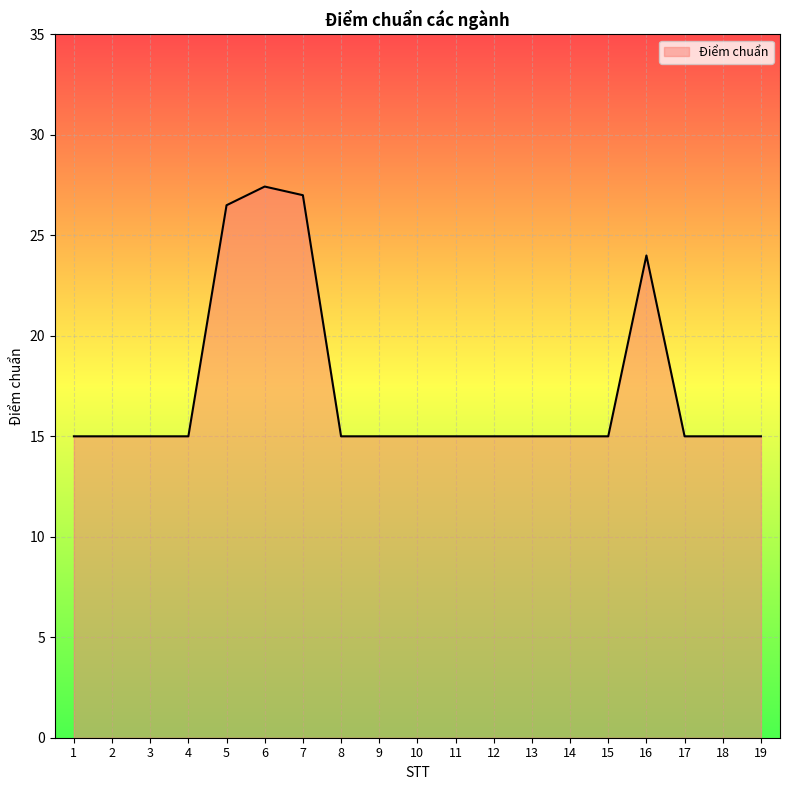

How many lines are shown in the chart?

1